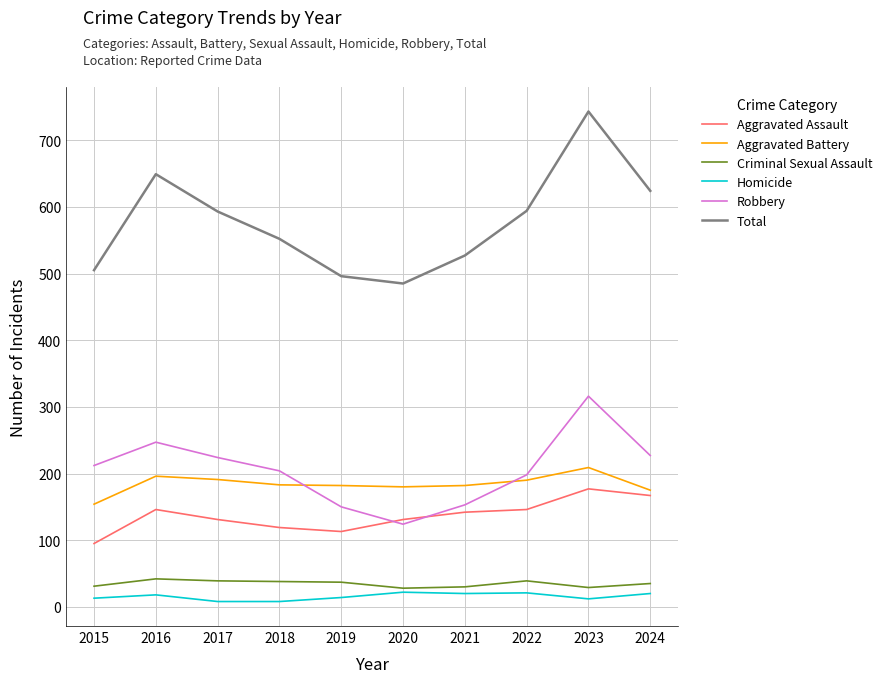

The Total series shows 187 at 2017. True or false?

False